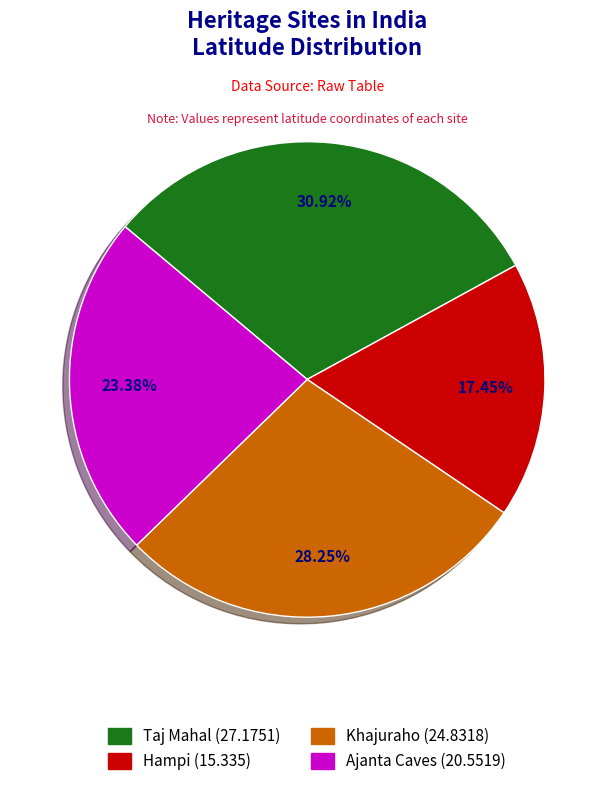

To the nearest percent, what is the difference between the largest and smallest slice percentages?

13%